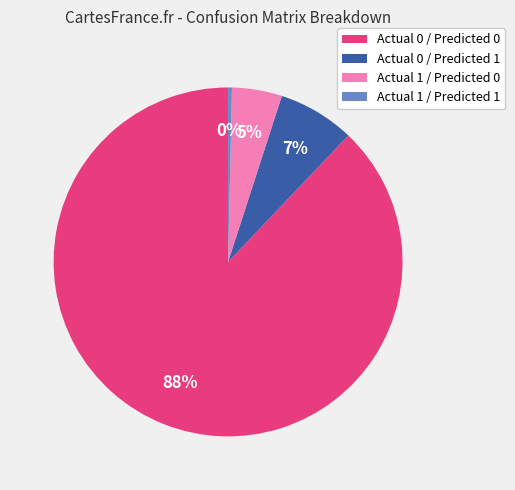

Which has a higher value, Actual 1 / Predicted 1 or Actual 0 / Predicted 1?

Actual 0 / Predicted 1